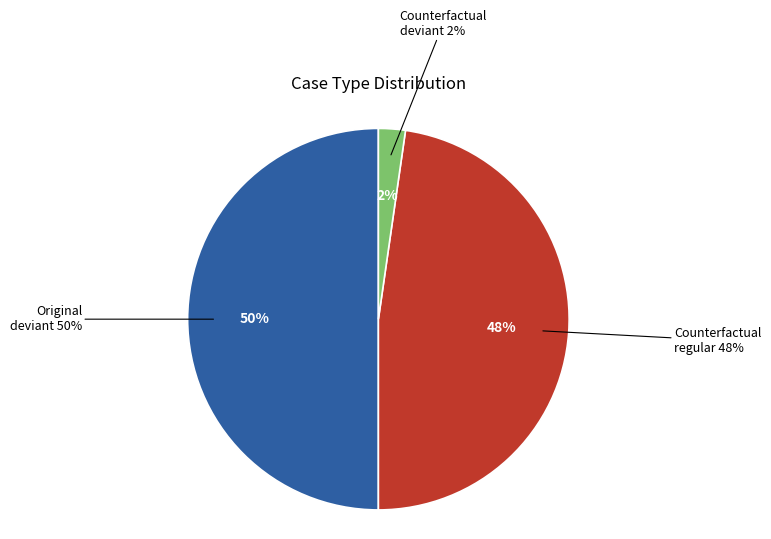

Is Counterfactual deviant the majority of the pie?

No